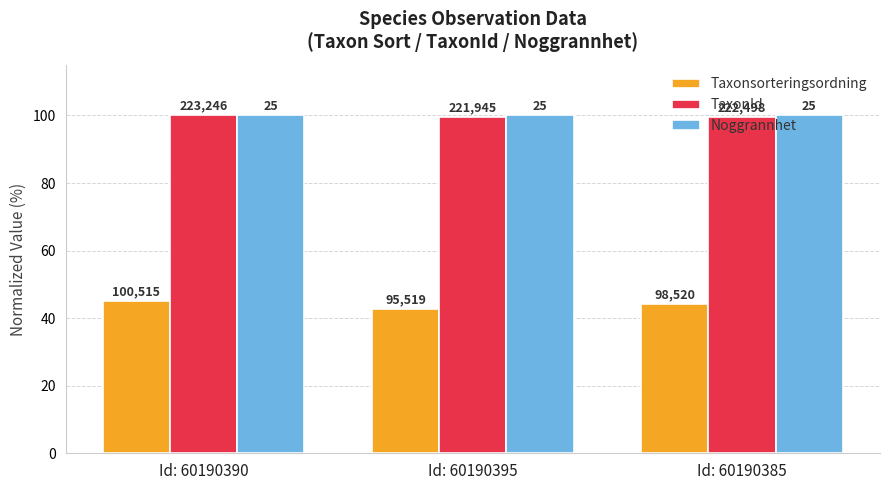

Rank the series by their maximum value, from lowest to highest.

Taxonsorteringsordning, TaxonId, Noggrannhet